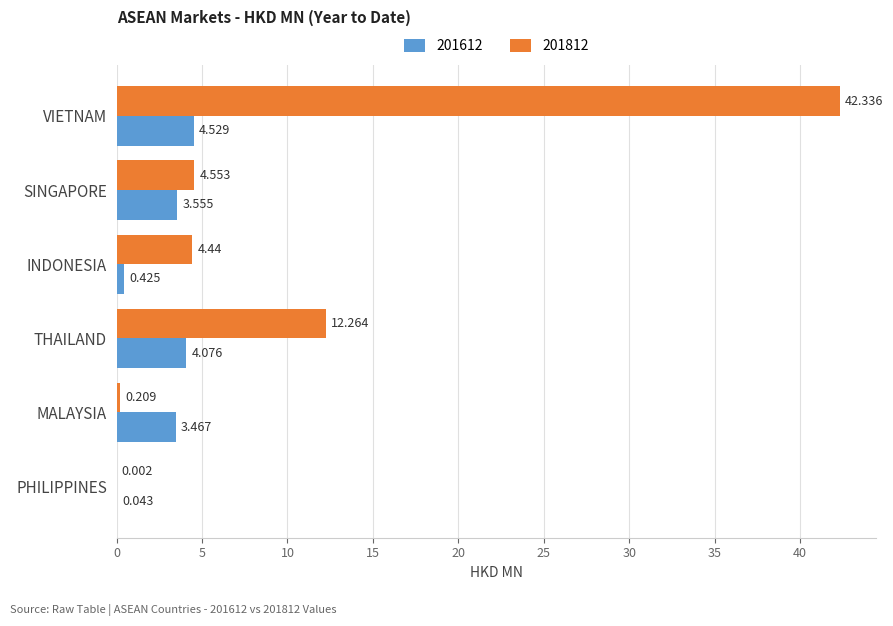

How many distinct data groups are displayed?

2